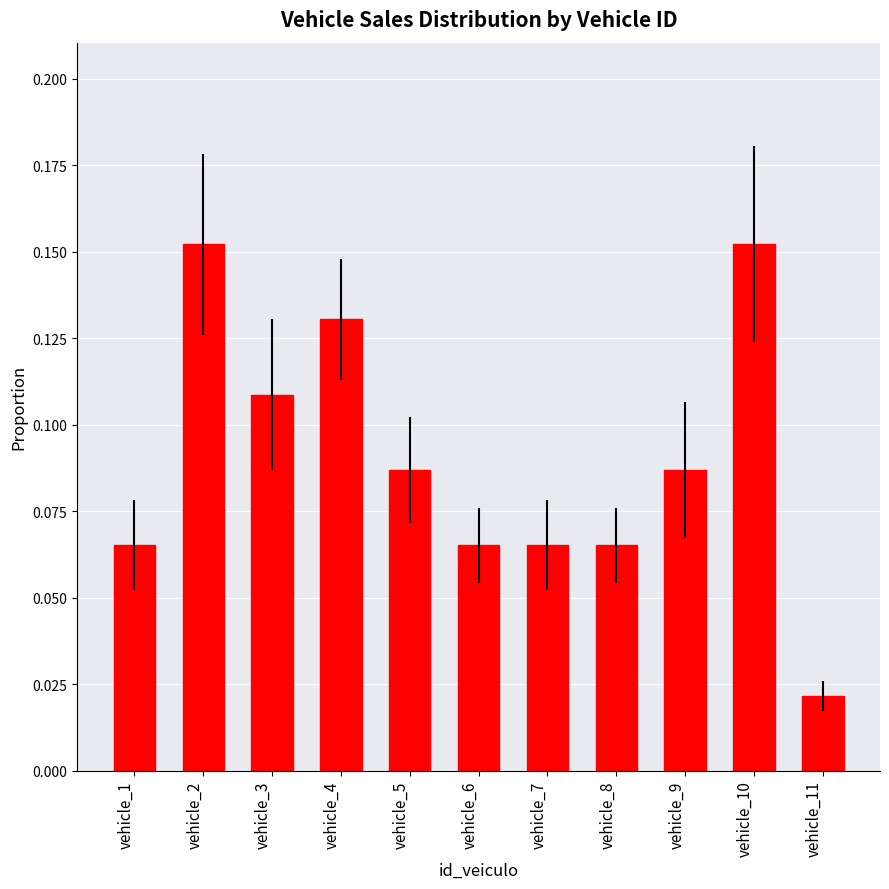

Is it true that the value at vehicle_4 is 0.2?

False